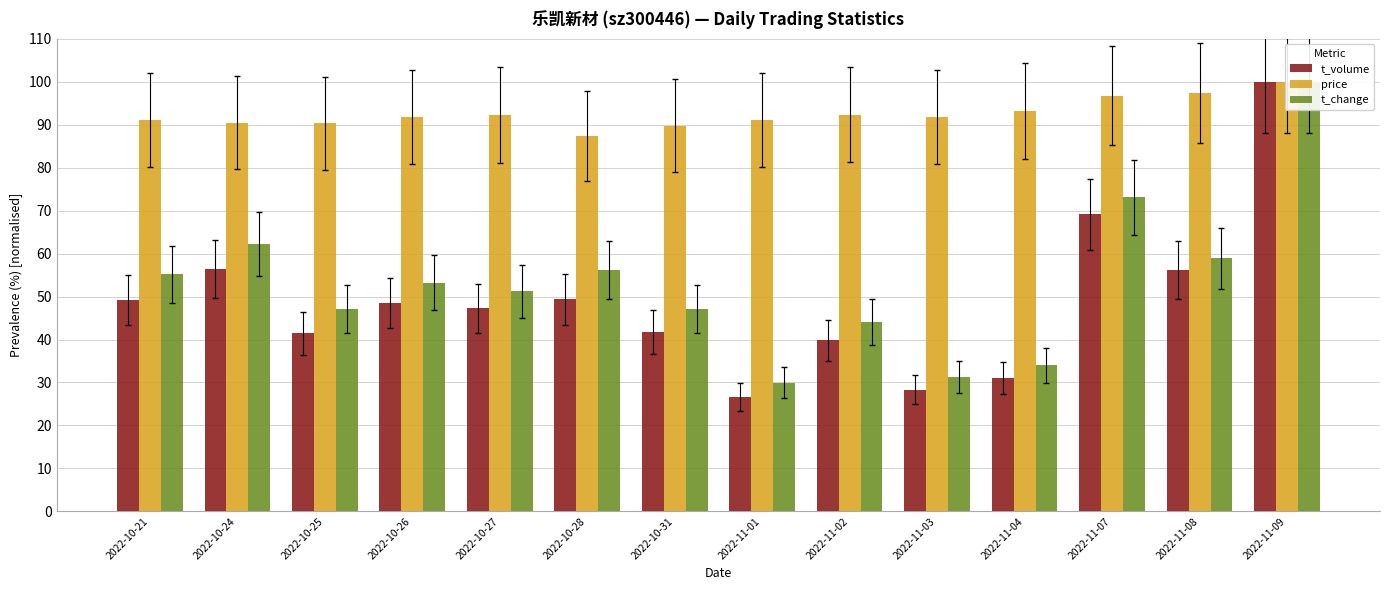

What is the greatest value displayed?

100.0